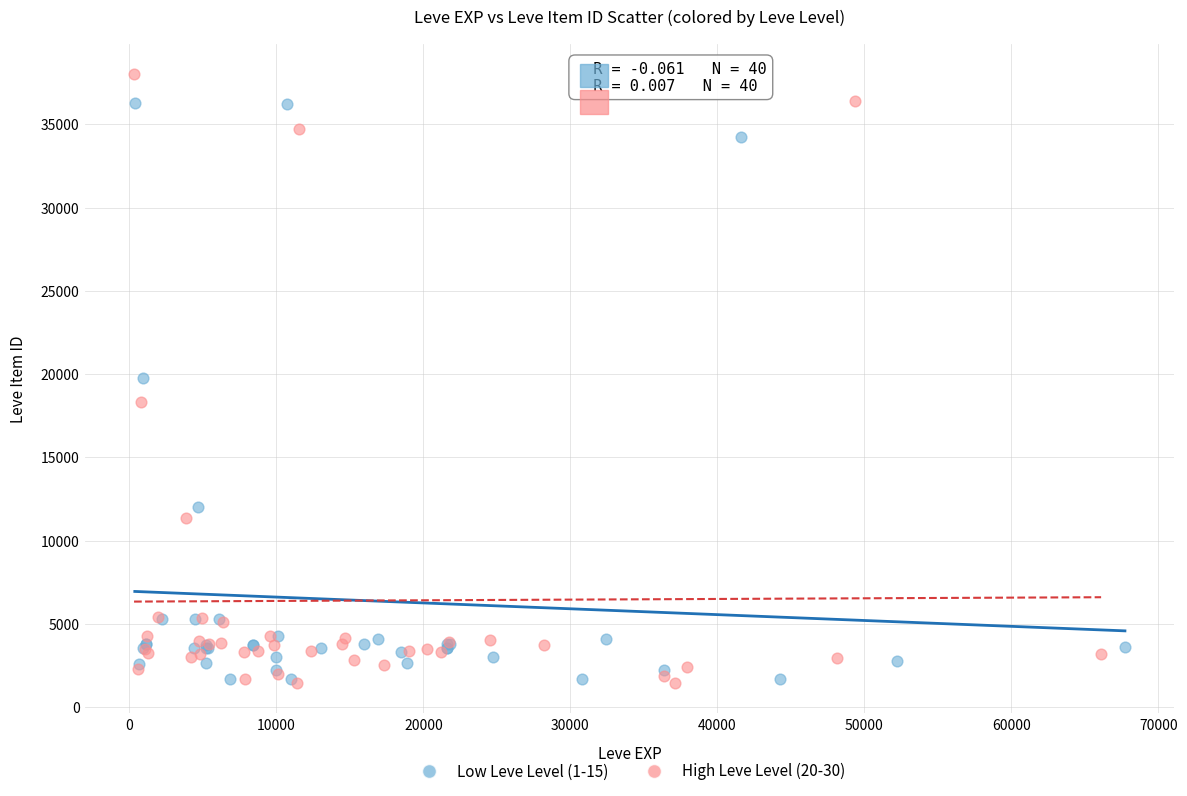

Which series reaches the maximum Y coordinate?

High Leve Level (20-30)